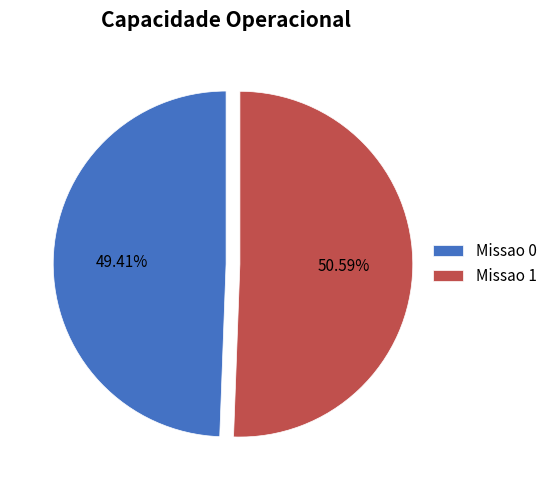

Rank the categories by value from highest to lowest.

Missao 1, Missao 0